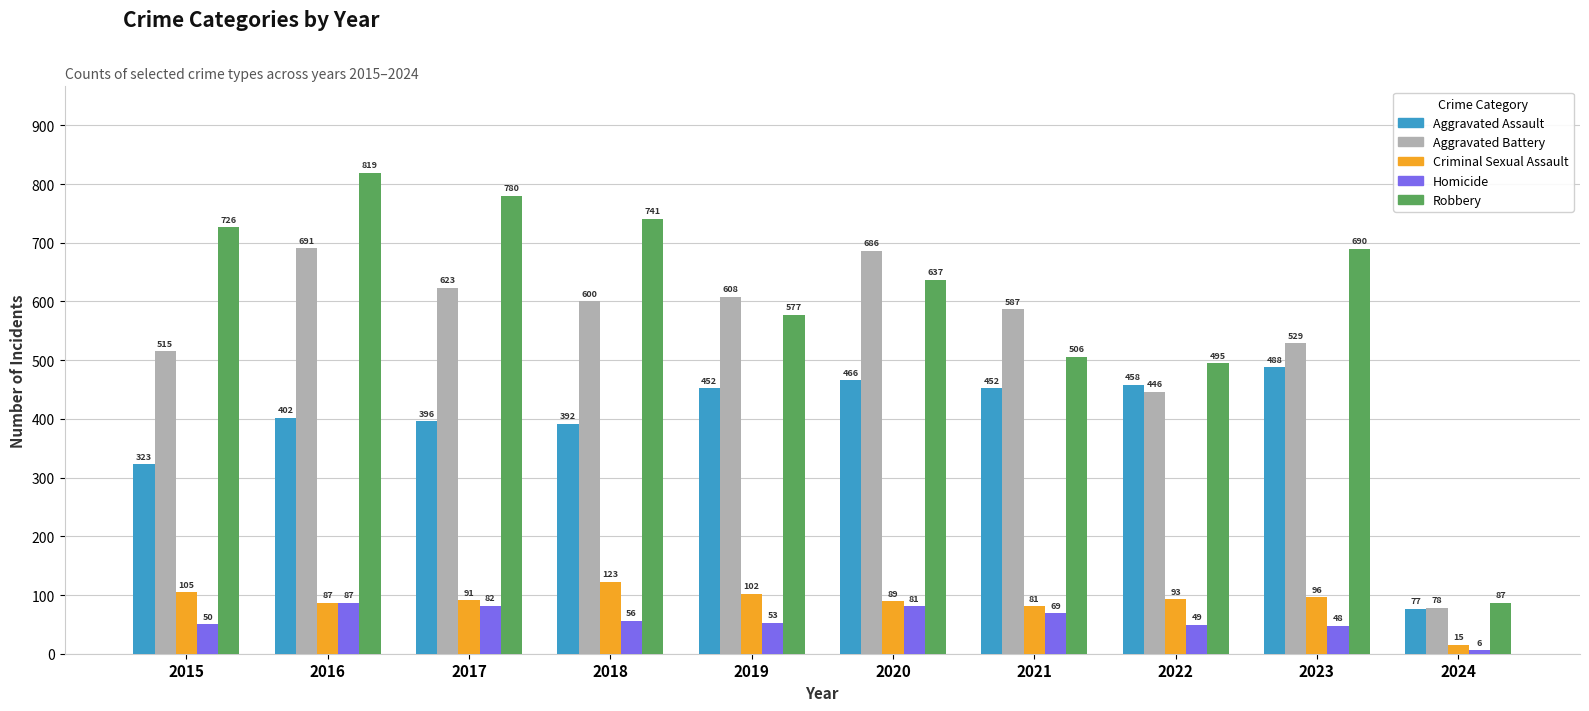

Which series has the largest total across all categories?

Robbery